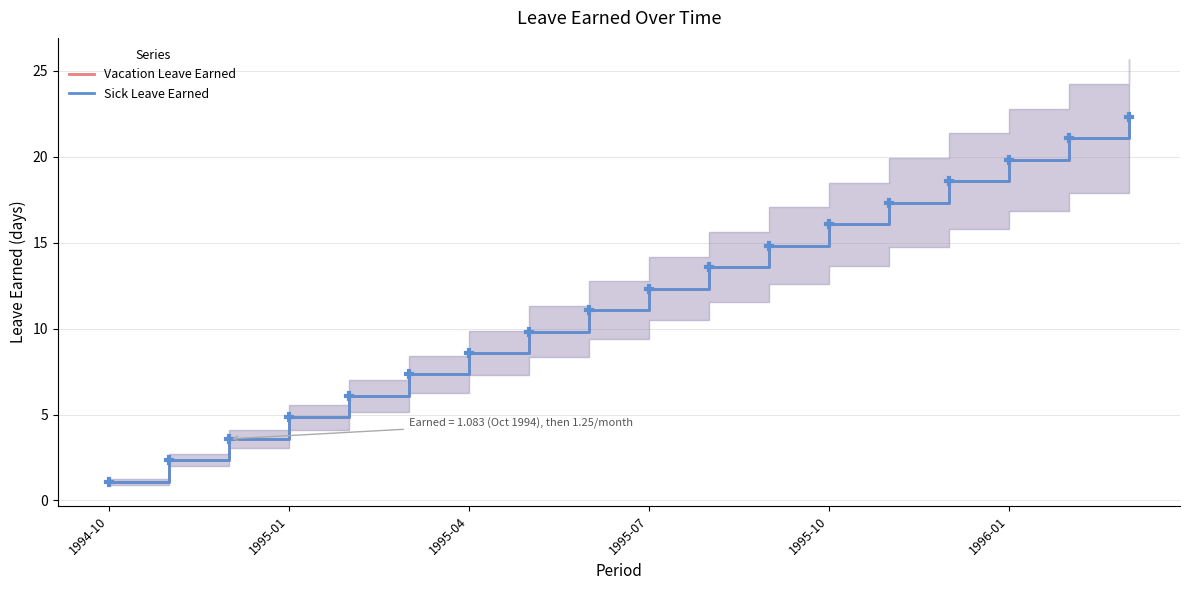

What are all the series names shown in the legend?

Vacation Leave Earned, Sick Leave Earned